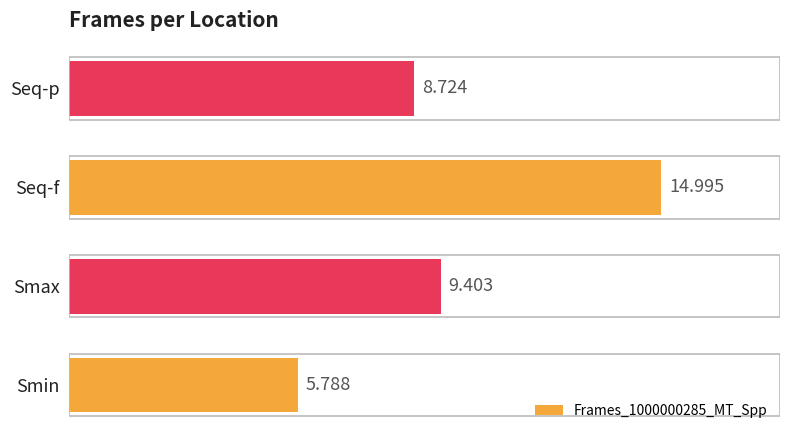

What is the minimum value shown in the chart?

5.8